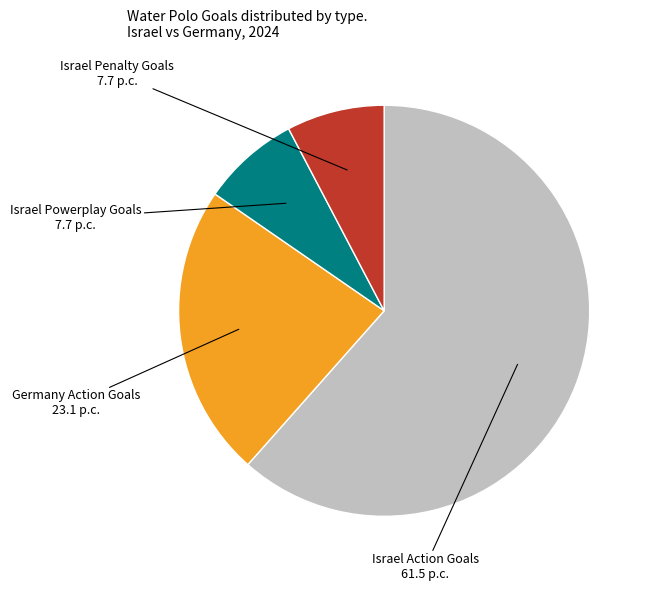

Does any single category account for the majority?

Yes